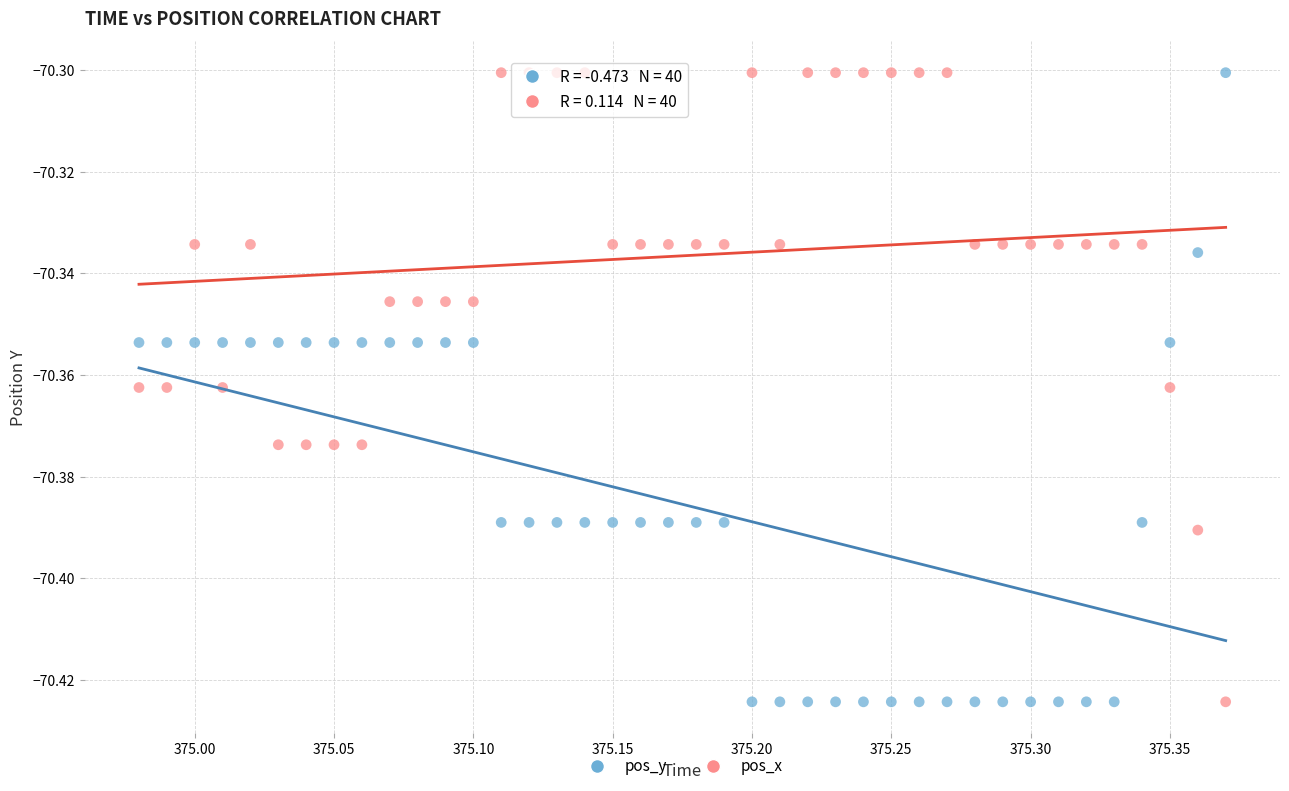

Across all data points, what is the range of X values (max minus min)?

0.4